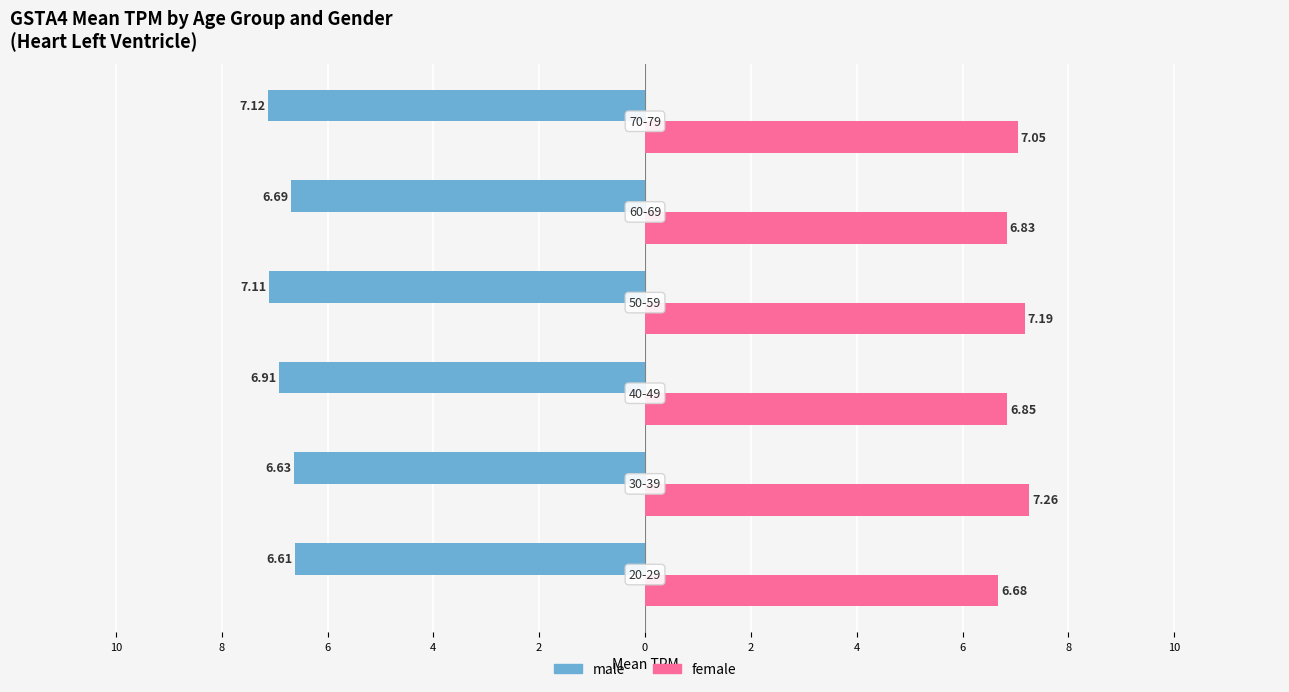

What is the value of the female bar at the 2nd from the left?

7.3